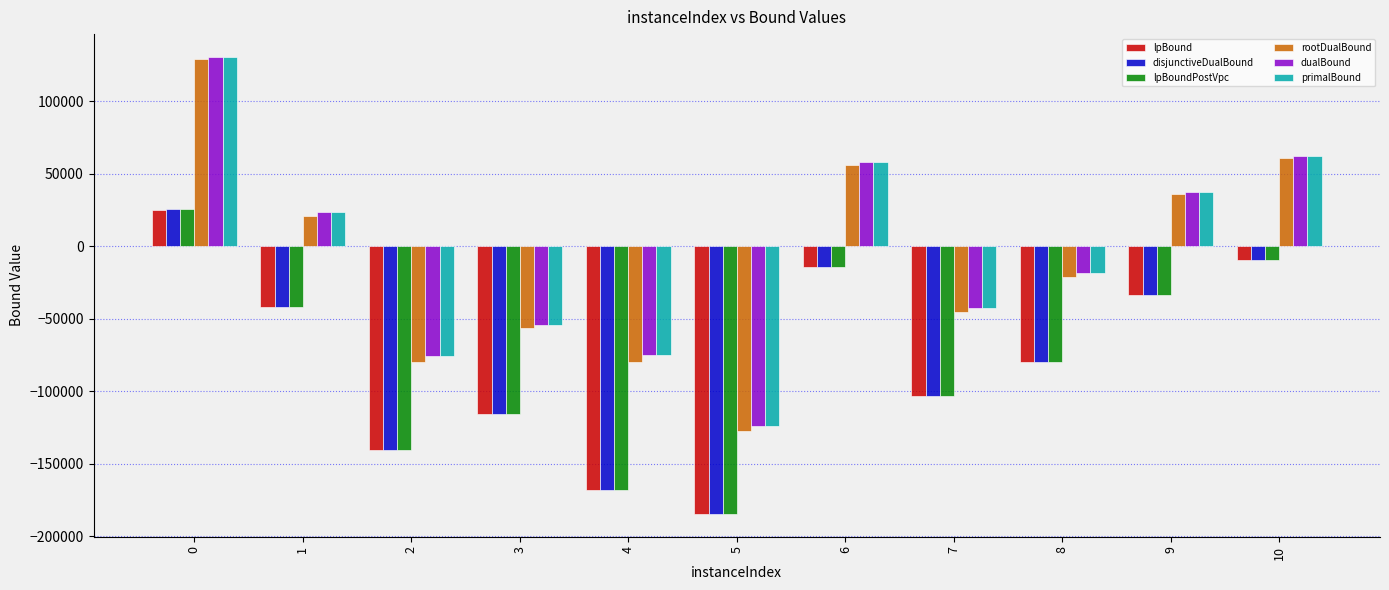

What is the difference between the highest and lowest values at 8?

61282.0